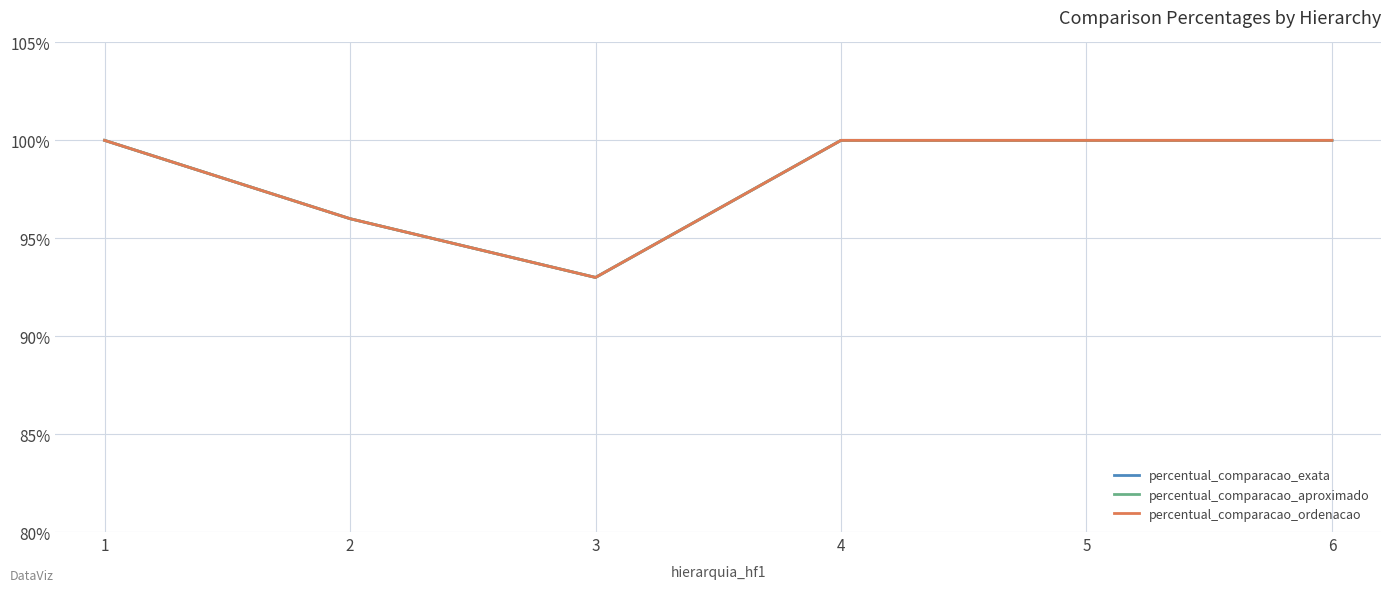

Does the chart display data point markers on the line(s)?

No